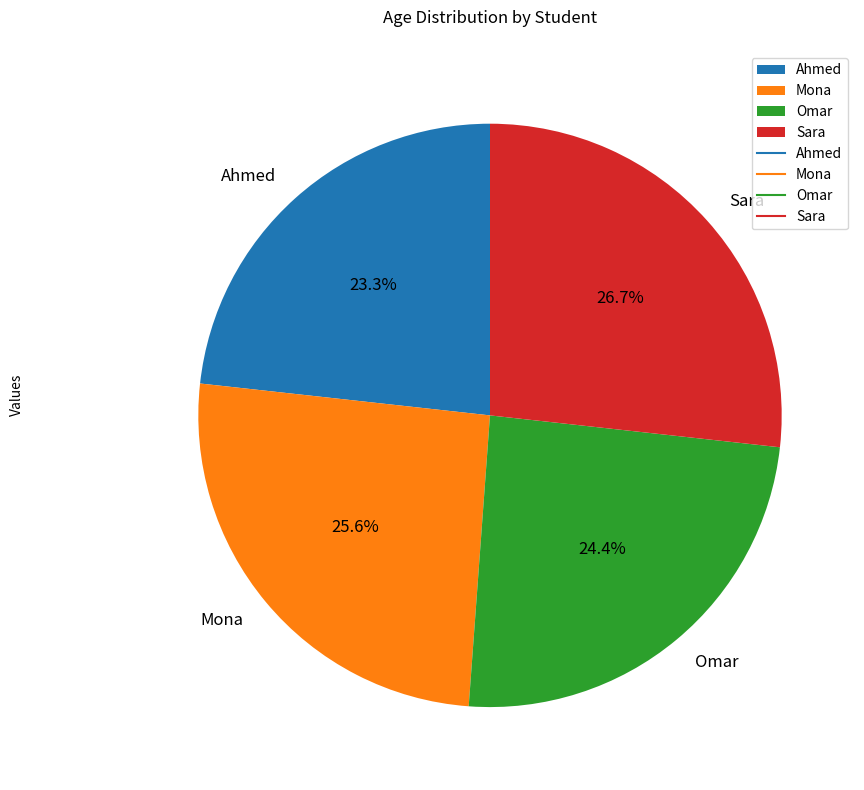

What percentage do Omar and Ahmed together represent?

47.7%